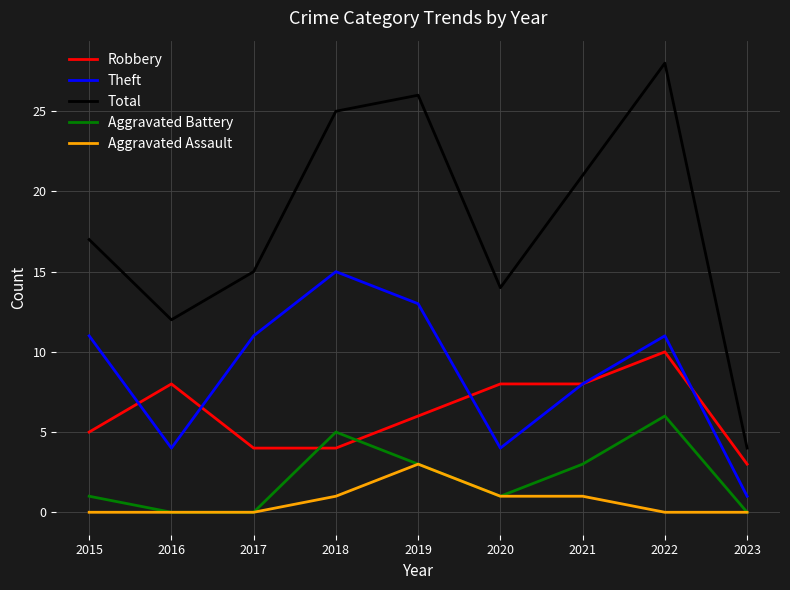

What is the spread (max minus min) of values at 2022?

28